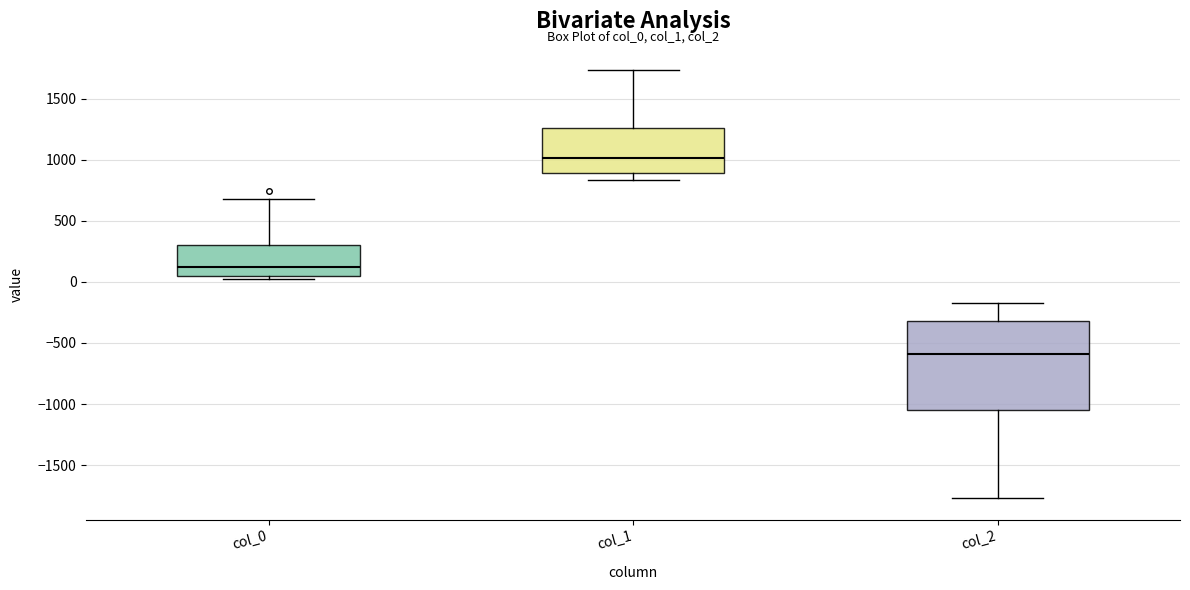

Reading left to right, read every box against the y-axis: the position of its median line, the range the box covers, and the ends of its whiskers. The values are not printed on the chart, so give them approximately, as read against the axis.

col_0: median 100, box 50 to 300, whiskers 0 to 700
col_1: median 1000, box 900 to 1250, whiskers 850 to 1750
col_2: median -600, box -1050 to -300, whiskers -1750 to -150